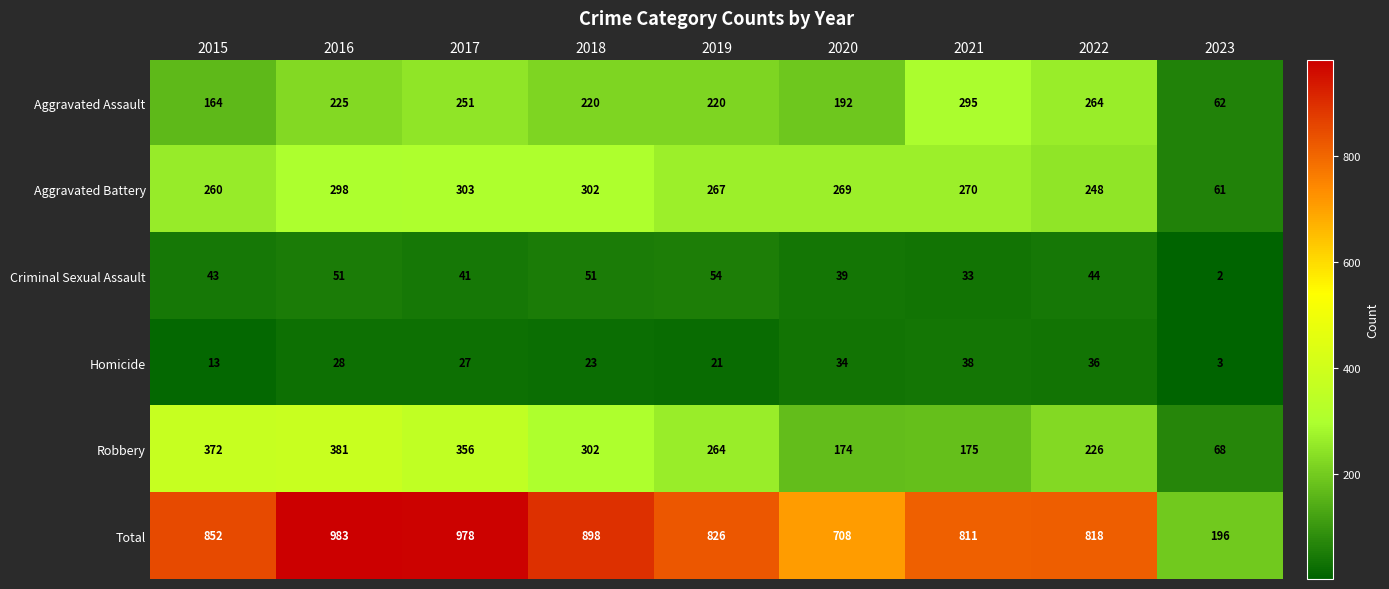

What is the maximum value shown in the chart?

983